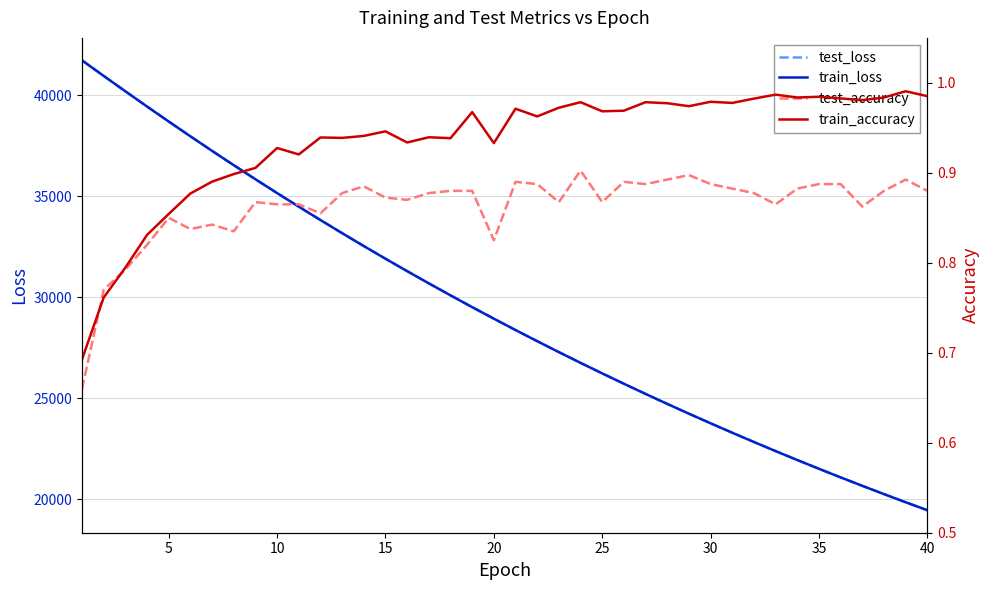

The value of test_loss at 30 is 35994.5. True or false?

False